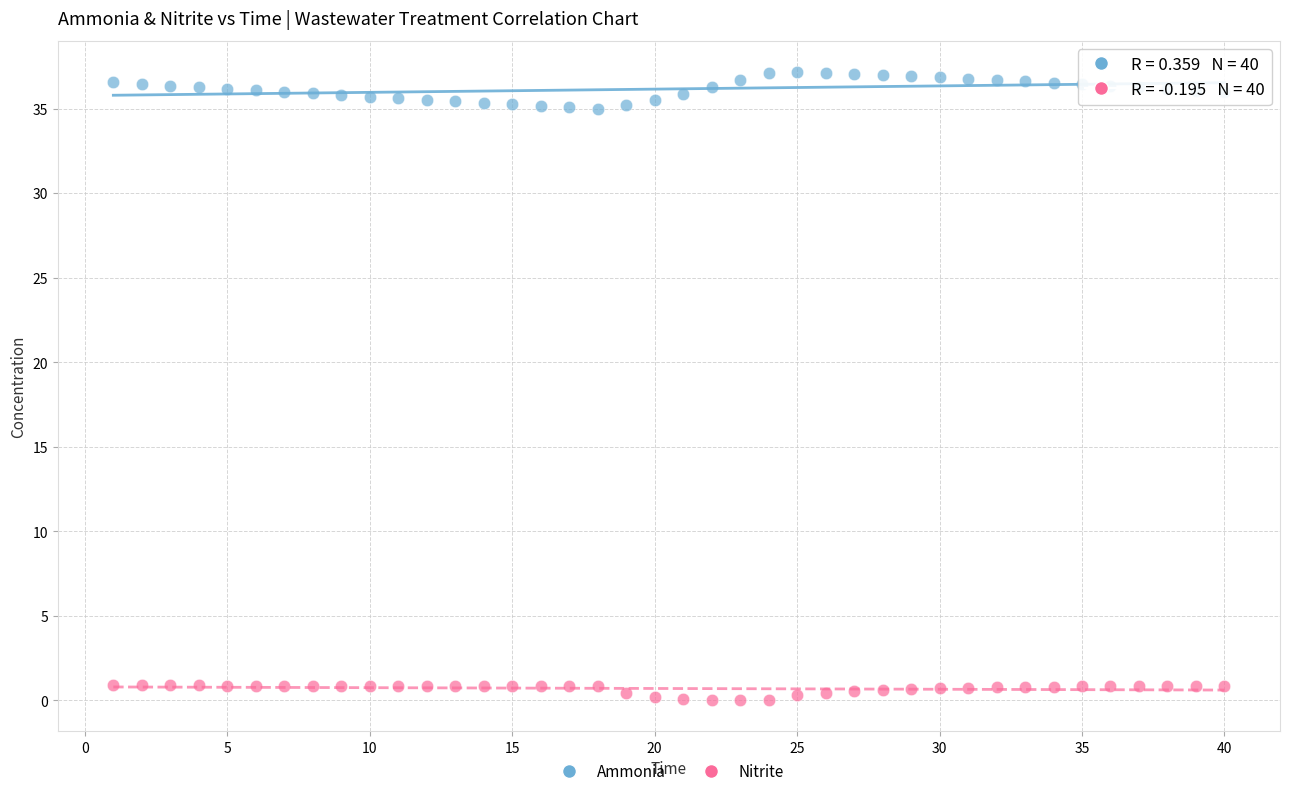

Across all data points, what is the range of X values (max minus min)?

39.0